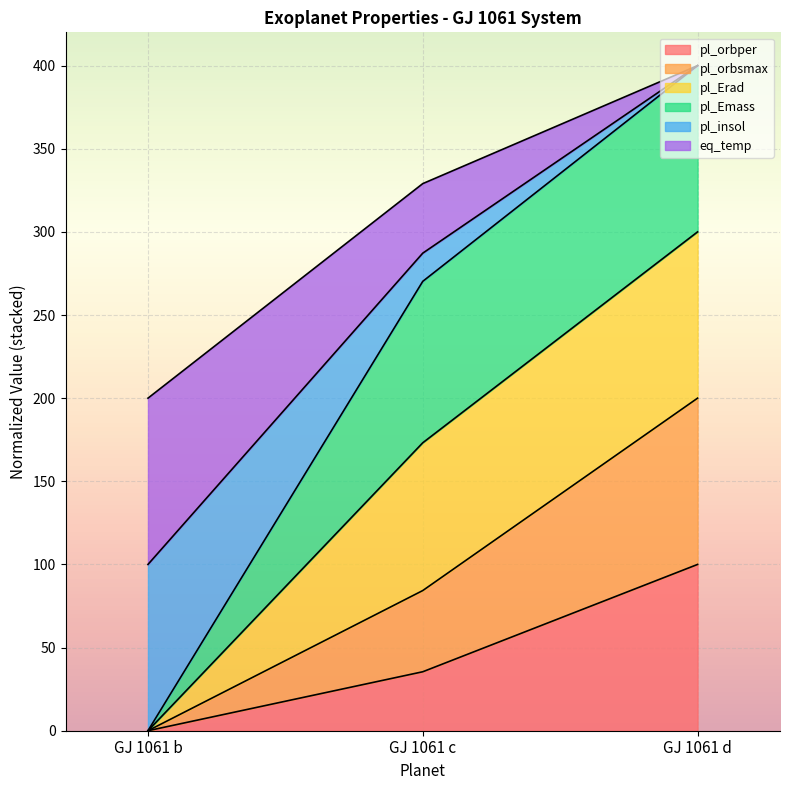

Which series has the widest spread of values?

pl_insol